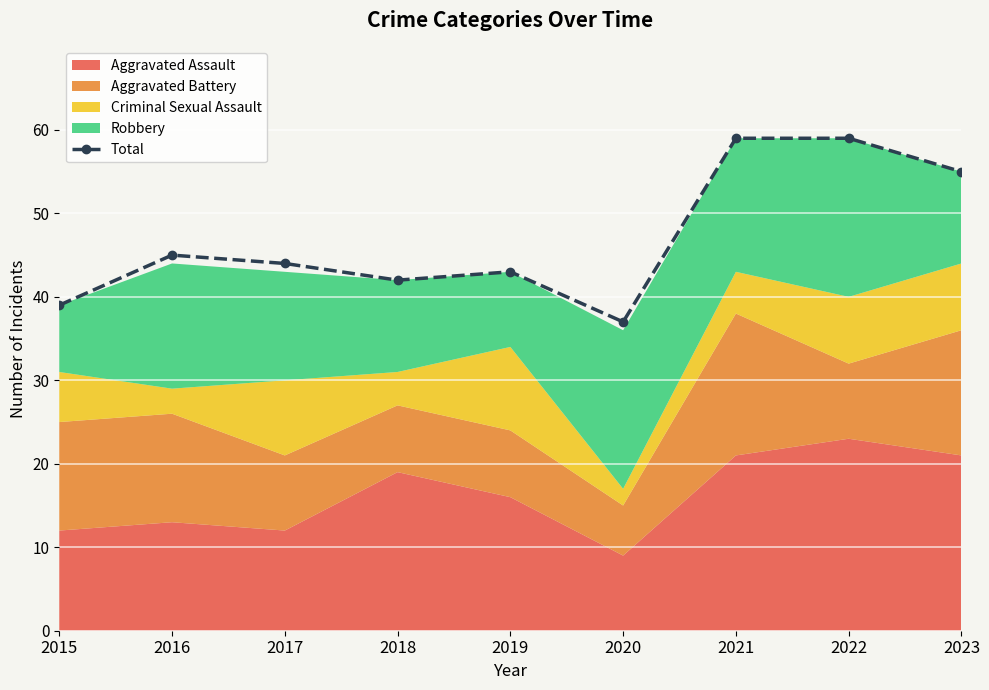

Read the value at 2015, to the nearest 5.

40